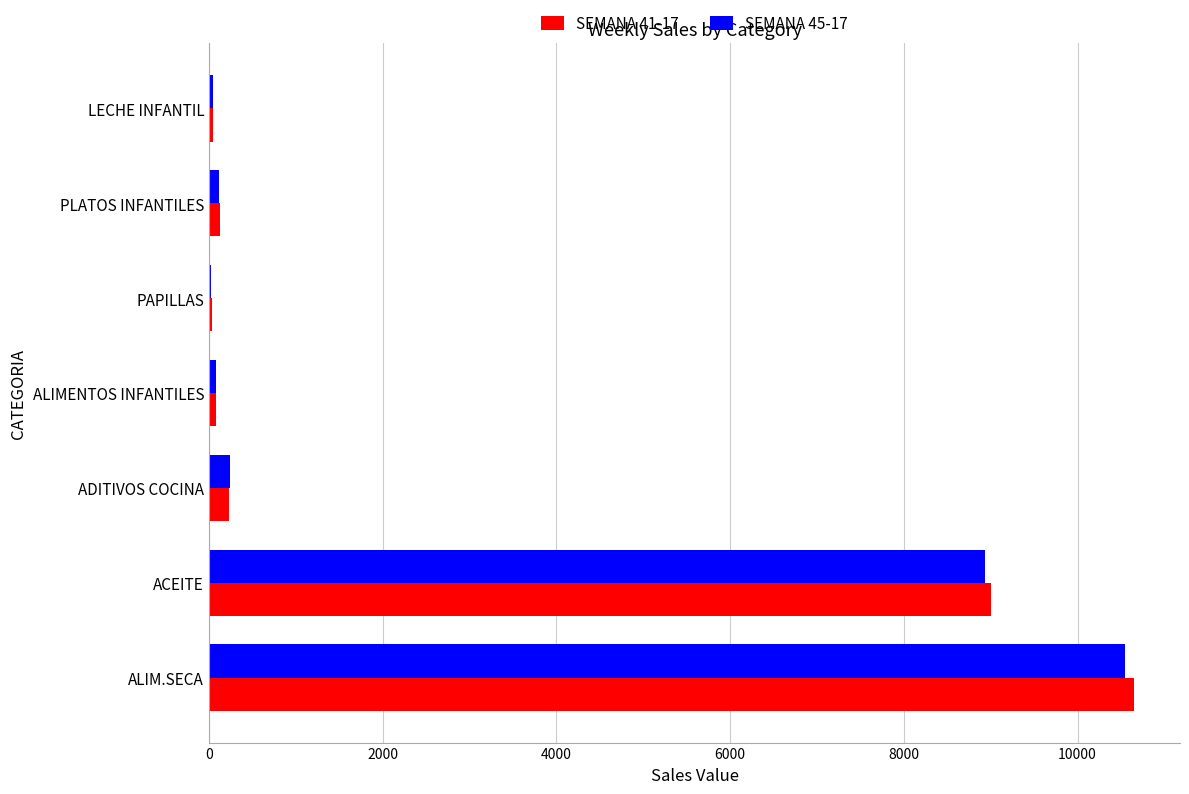

At which category is the sum across all series the highest?

ALIM.SECA